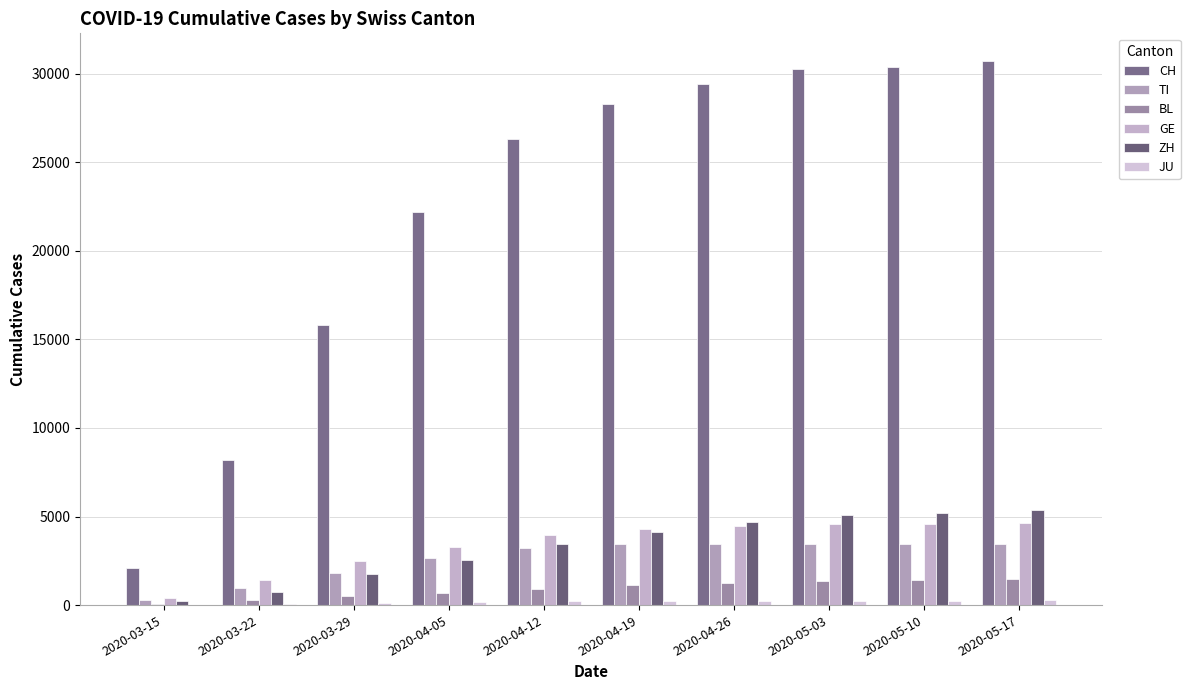

Are the bars horizontal?

No